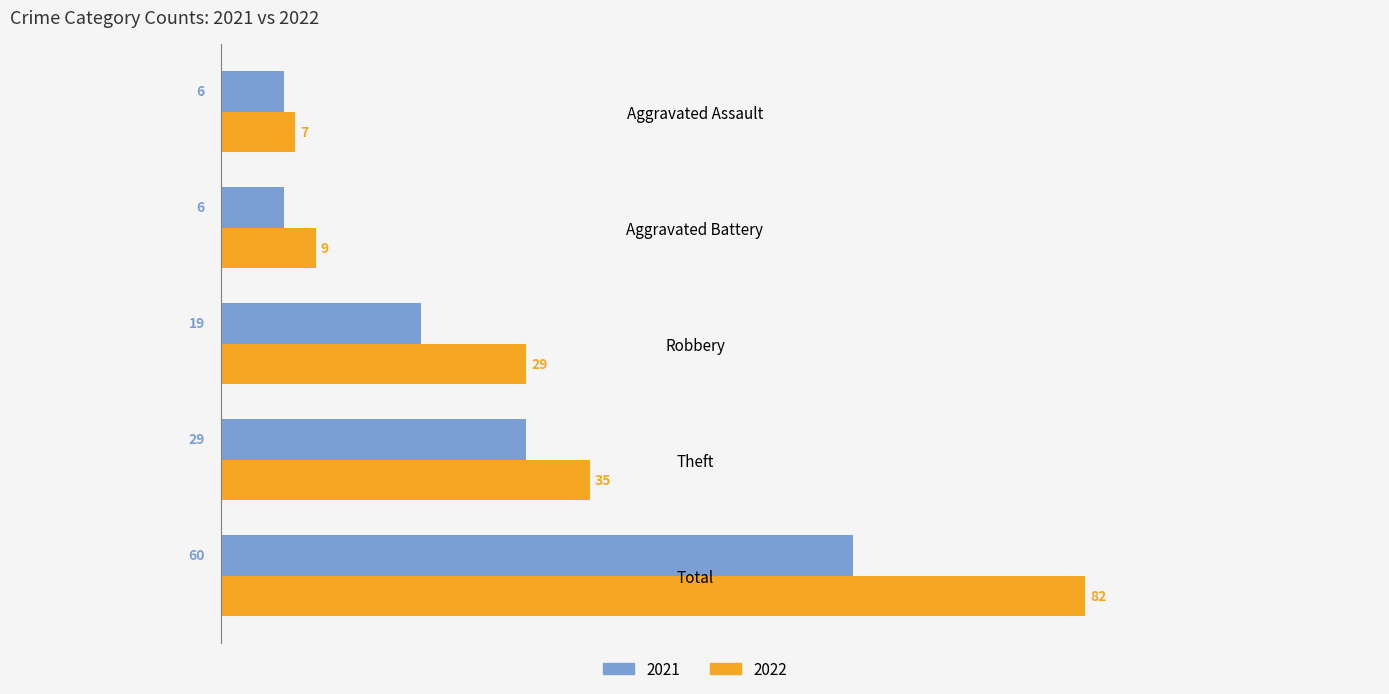

What is the average value of the 2021 series?

24